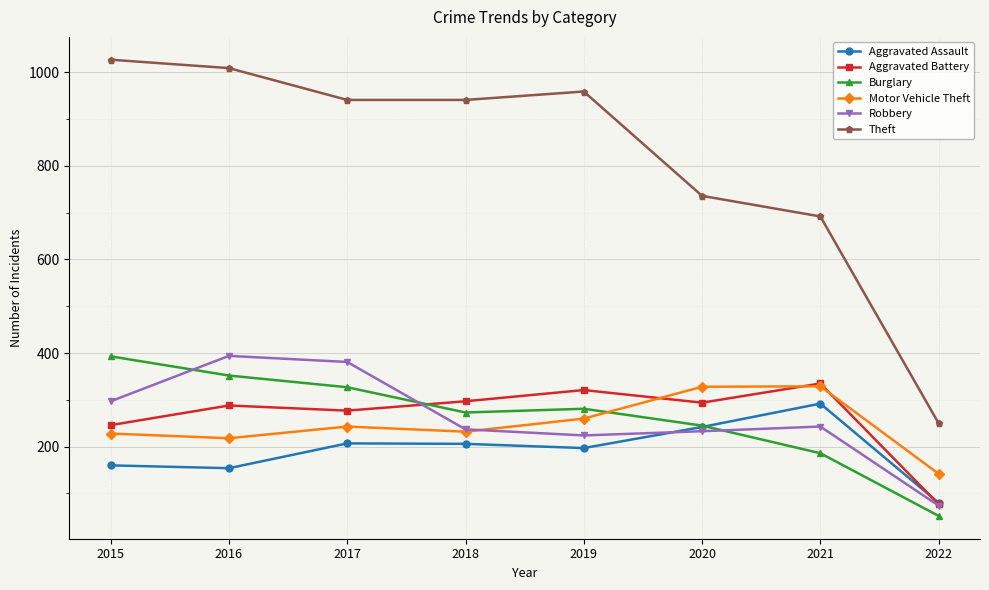

Which category has the lowest value across all series?

2022